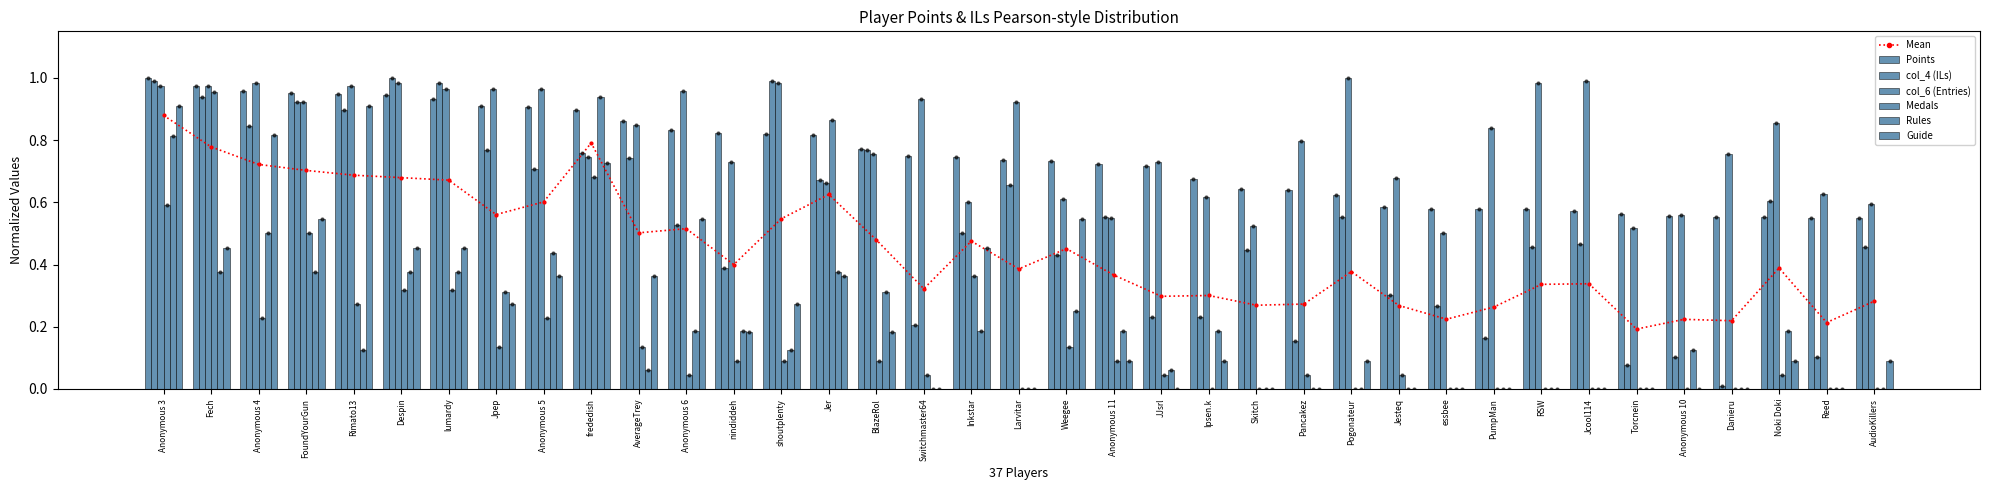

Which series reaches the maximum Y coordinate?

Points